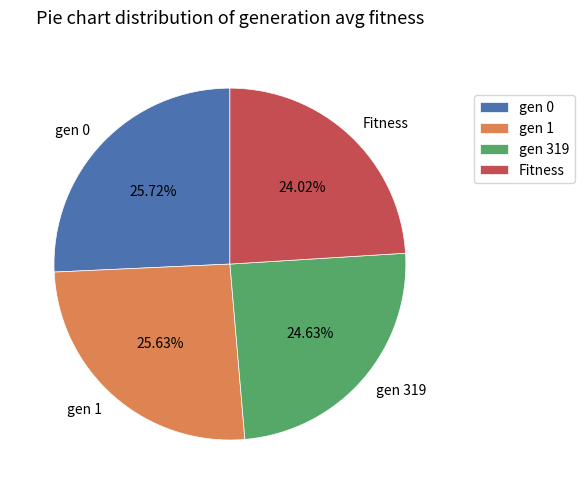

Which has a higher value, gen 1 or Fitness?

gen 1